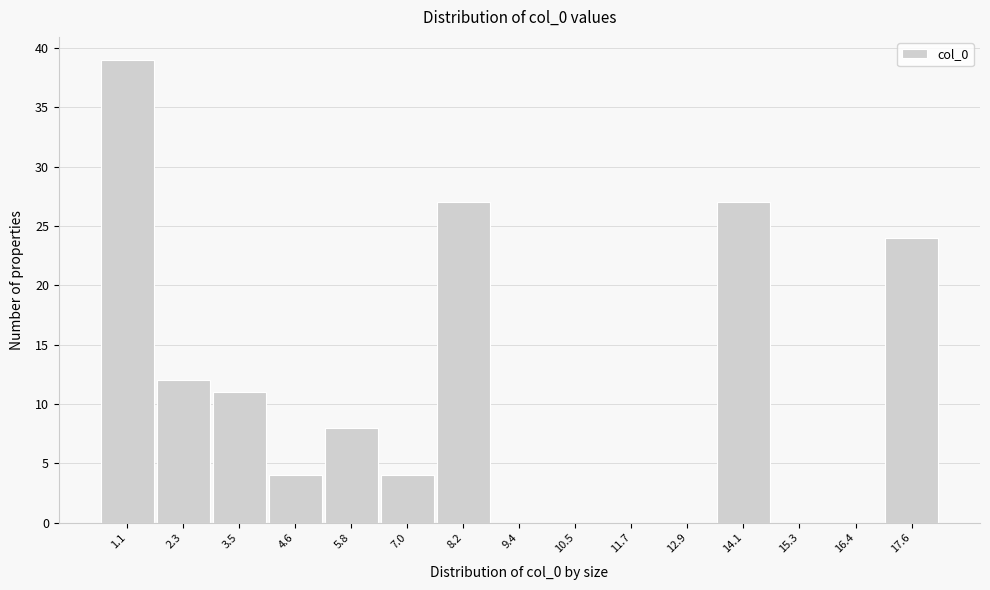

Reading left to right, transcribe all the data shown in this chart.

1.1=39	2.3=12	3.5=11	4.6=4	5.8=8	7.0=4	8.2=27	9.4=0	10.5=0	11.7=0	12.9=0	14.1=27	15.3=0	16.4=0	17.6=24